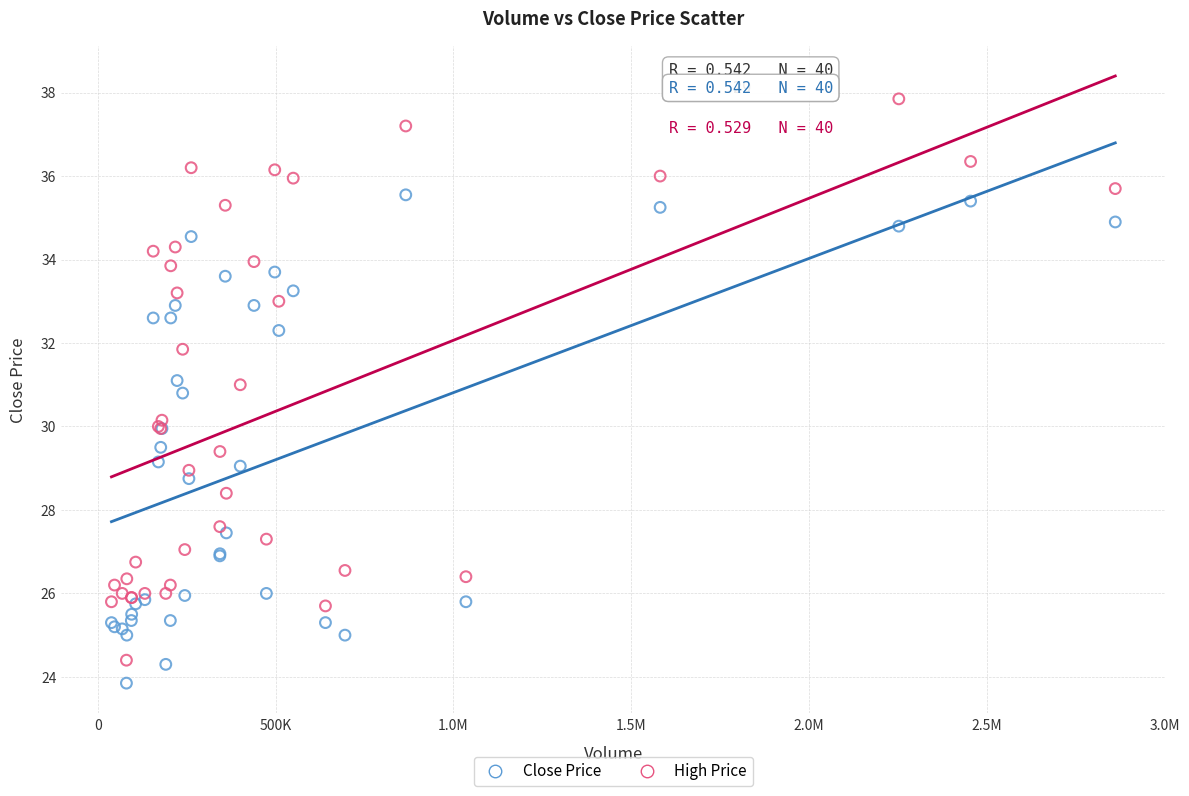

What is the X range (max minus min) for the scatter plot?

2822580.0